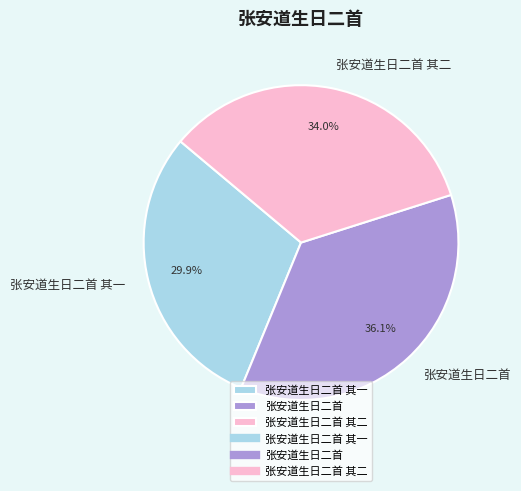

To the nearest percent, what is the combined percentage of 张安道生日二首 and 张安道生日二首 其二?

70%